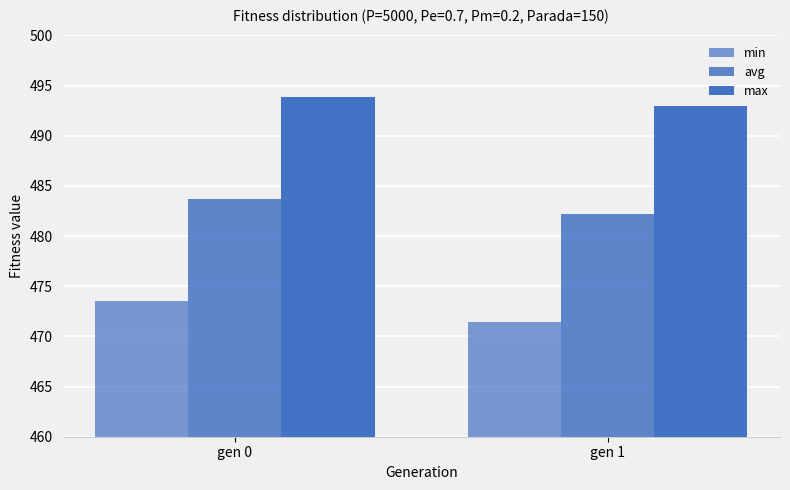

What is the difference between the maximum and minimum values in the max series?

0.9